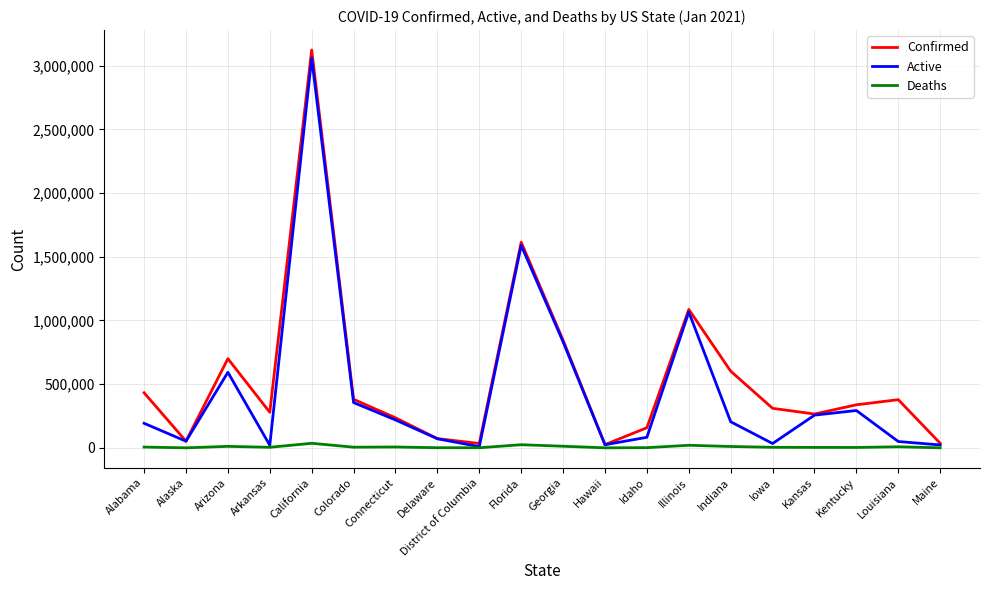

Where is Active nearest to the value 1534881?

Florida